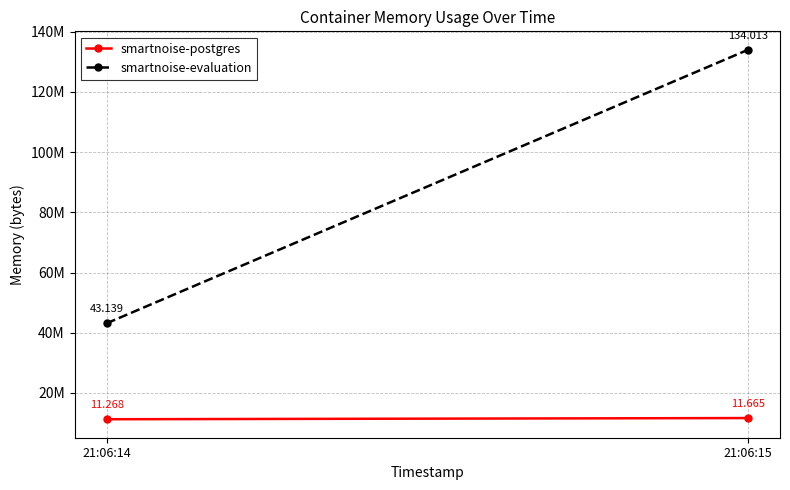

How many lines are shown in the chart?

2